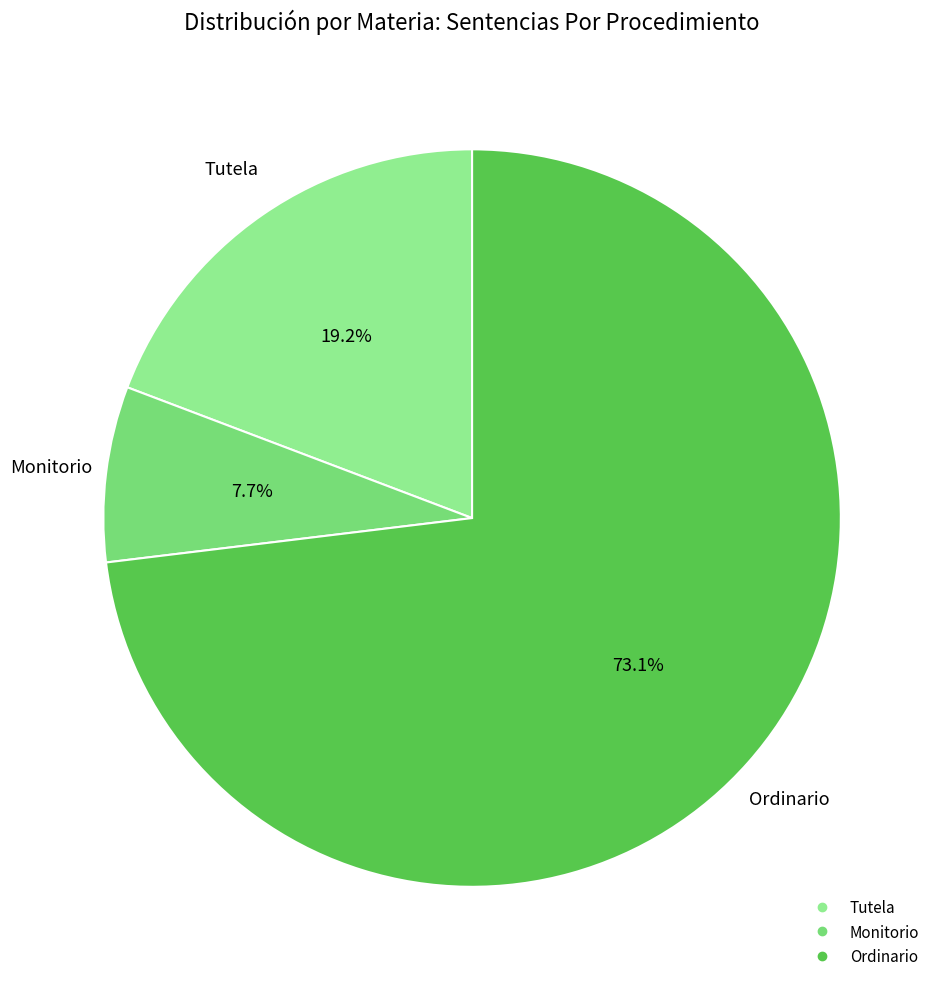

Between Ordinario and Monitorio, which is larger?

Ordinario